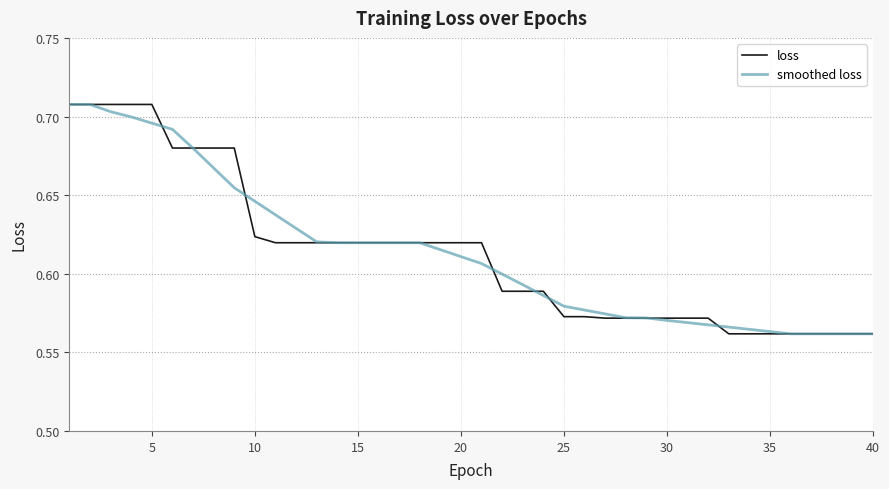

Does the chart have visible grid lines?

Yes